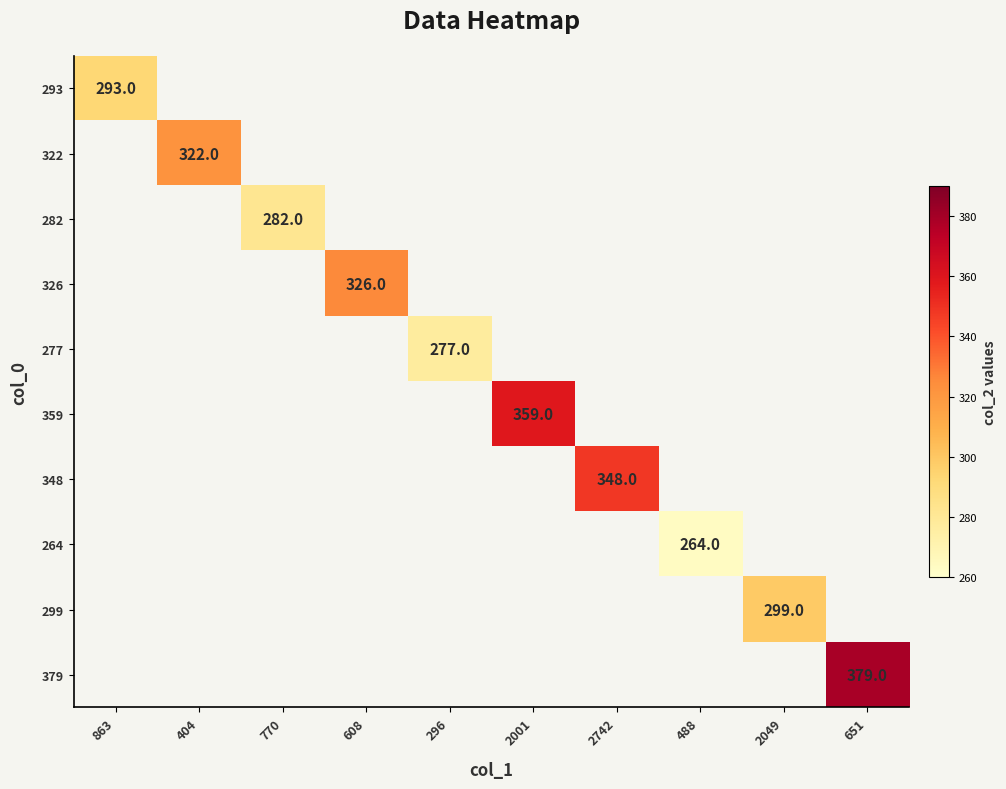

The value of 293 at 863 is 293. True or false?

True